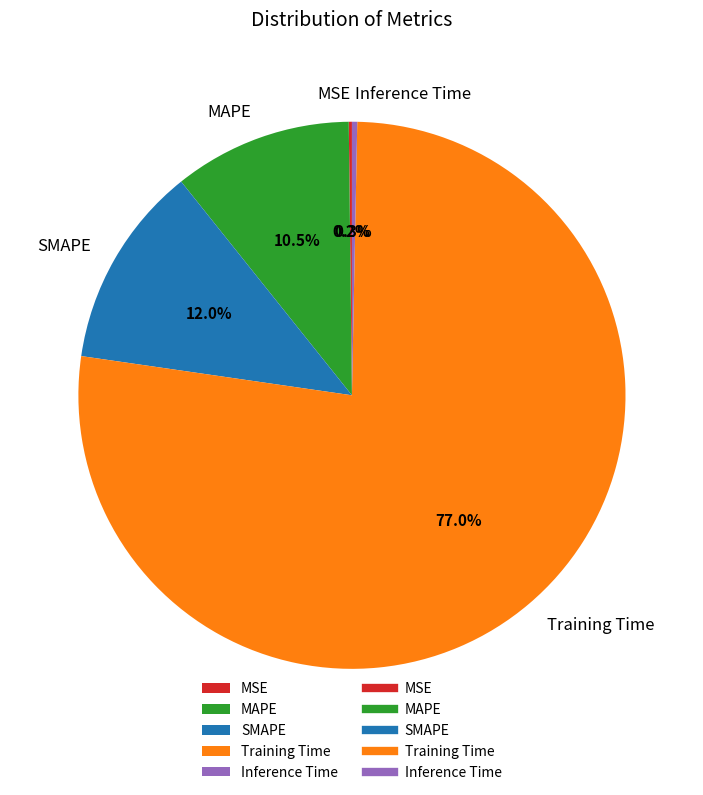

Which has a higher value, Inference Time or MAPE?

MAPE